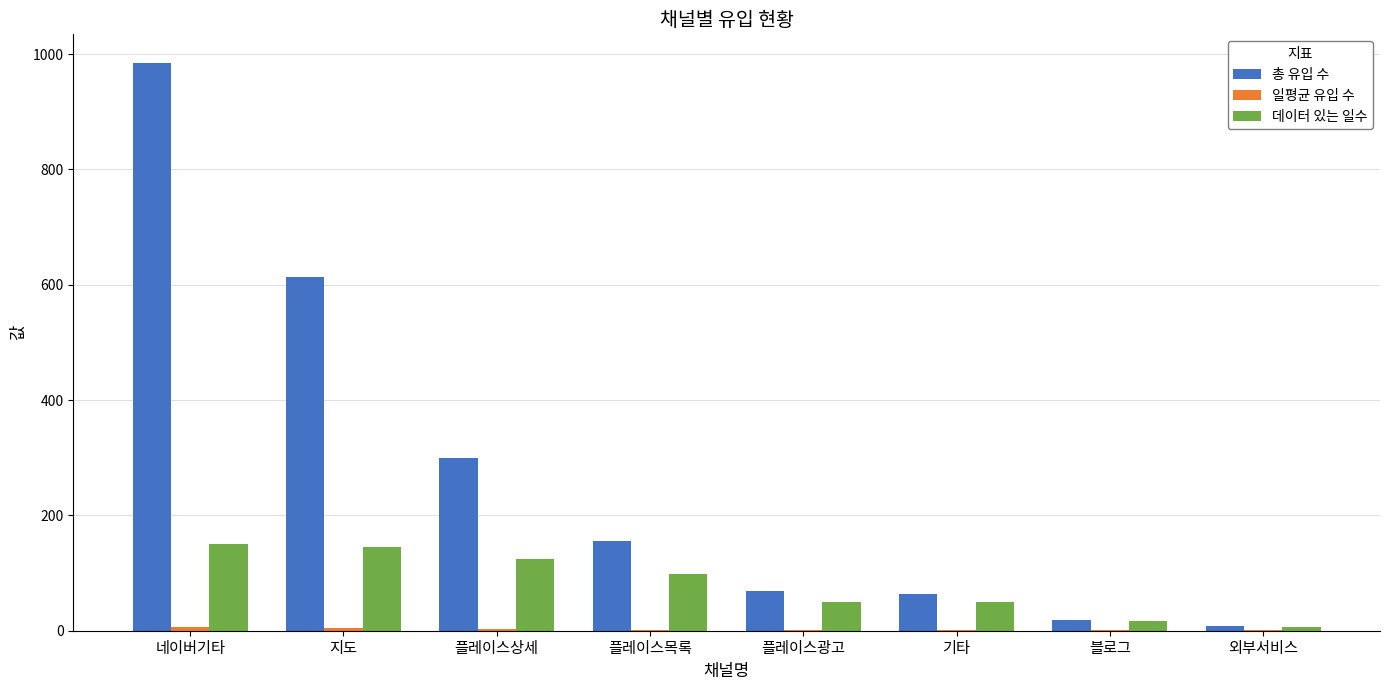

What is the maximum value shown in the chart?

985.0